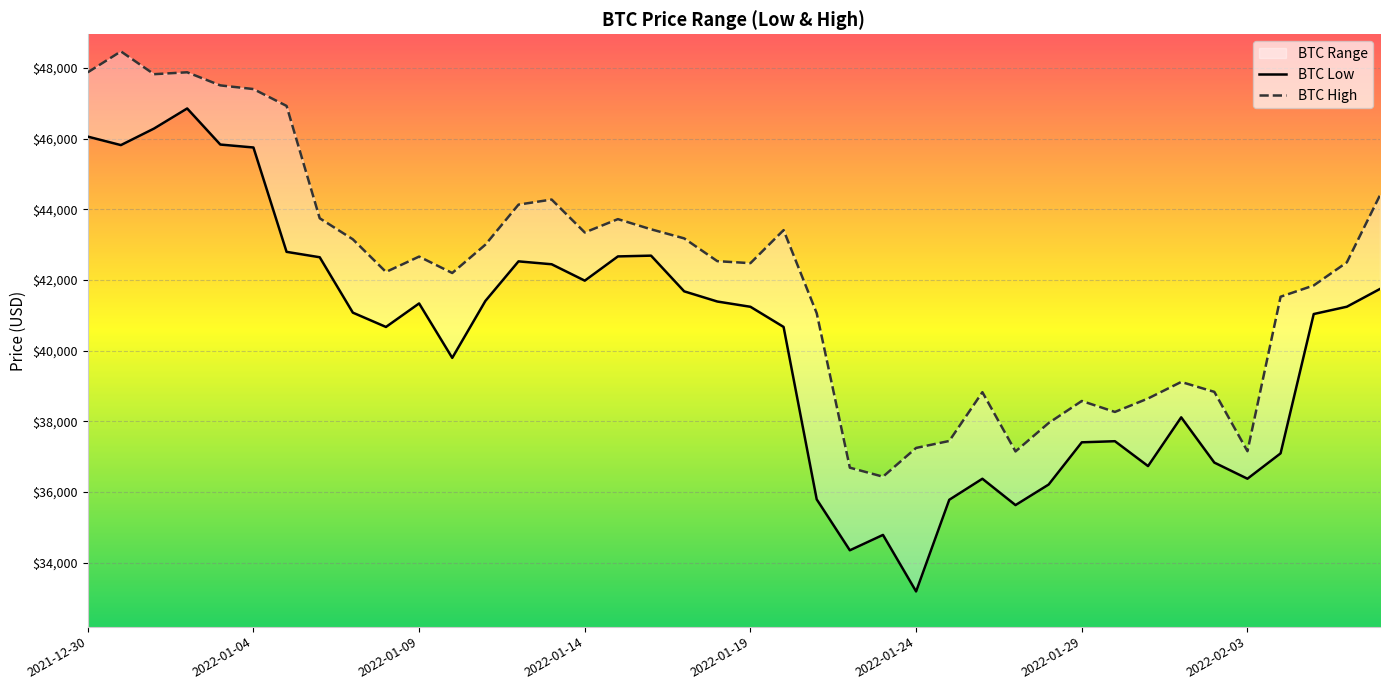

How many data points in BTC High are less than 42534?

20